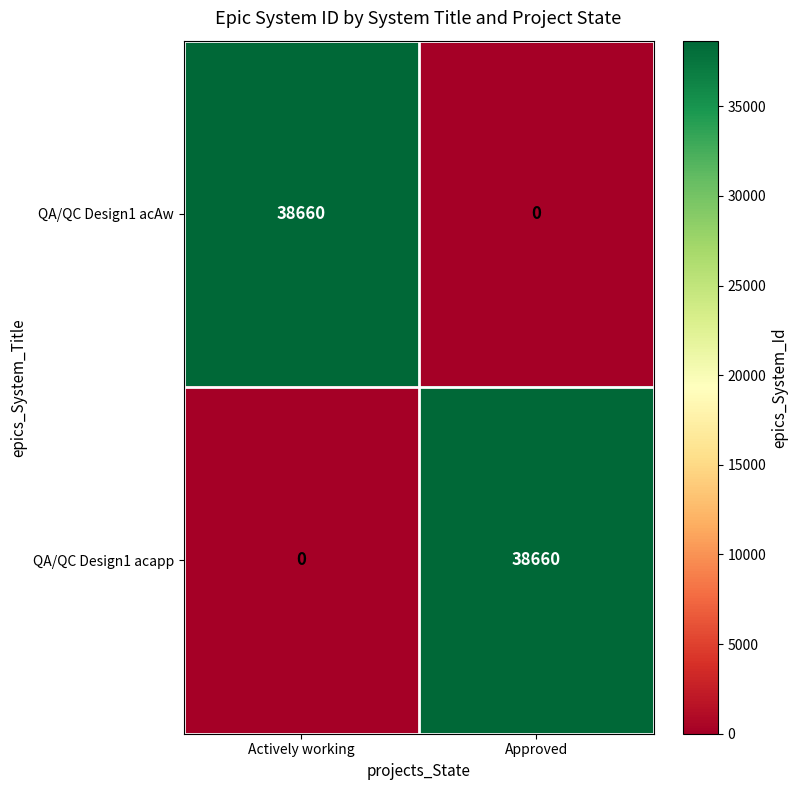

Reading left to right, what are all the values shown in this chart?

QA/QC Design1 acAw: 38660	0
QA/QC Design1 acapp: 0	38660